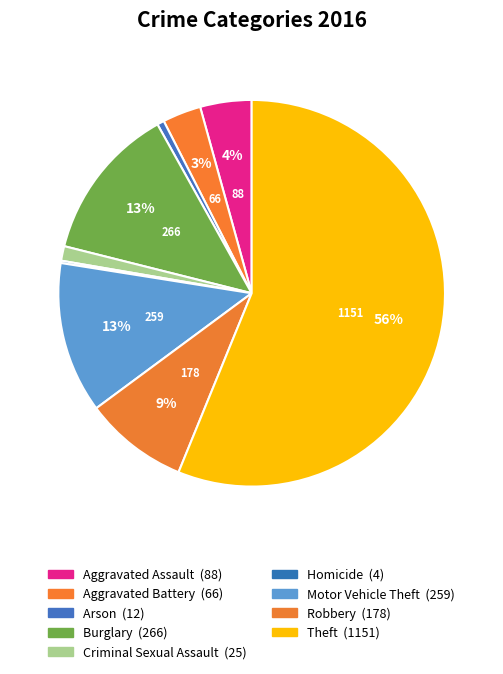

How much of the chart is everything except Aggravated Assault?

95.7%